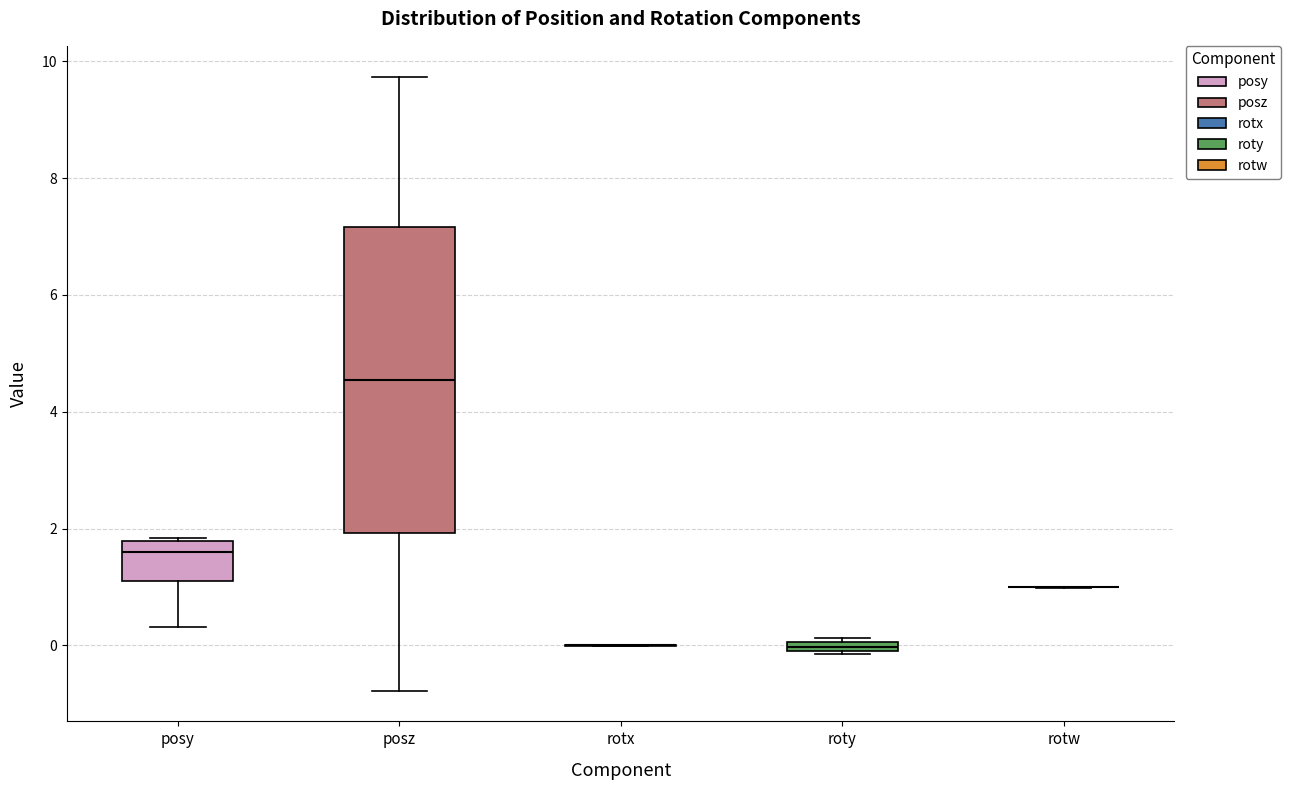

Where does the upper whisker of the box for posz end on the y-axis? The values are not printed on the chart, so give them approximately, as read against the axis.

9.8